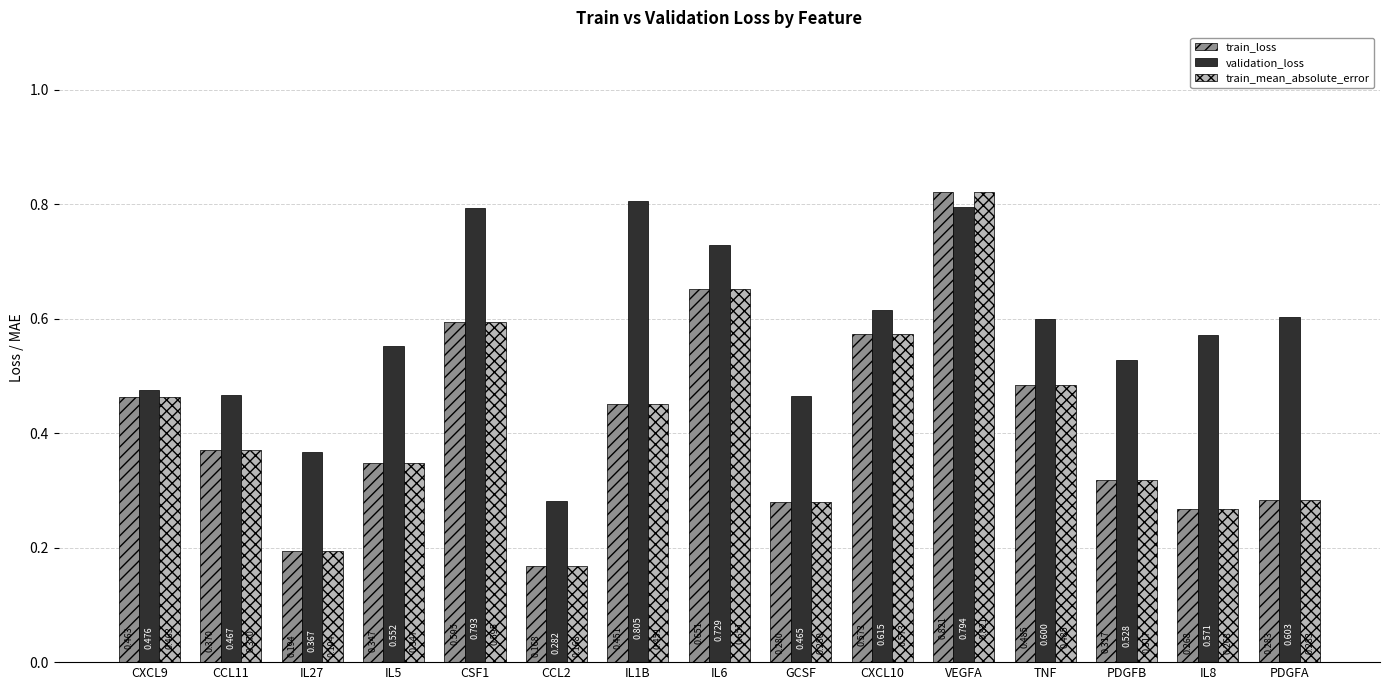

Which series has the largest total across all categories?

validation_loss